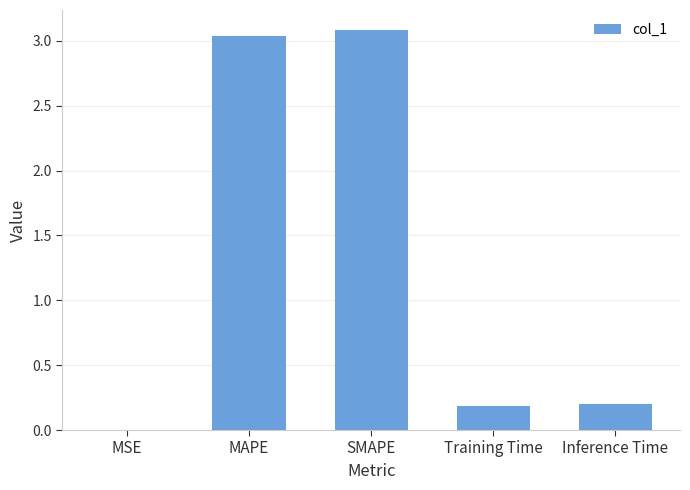

What is the maximum value shown in the chart?

3.1